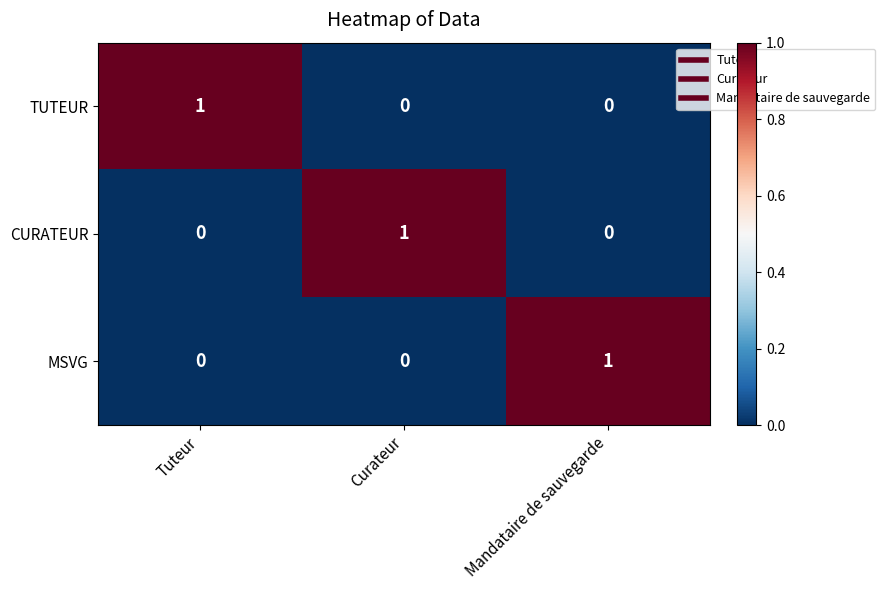

How many TUTEUR values are between 0 and 1?

3